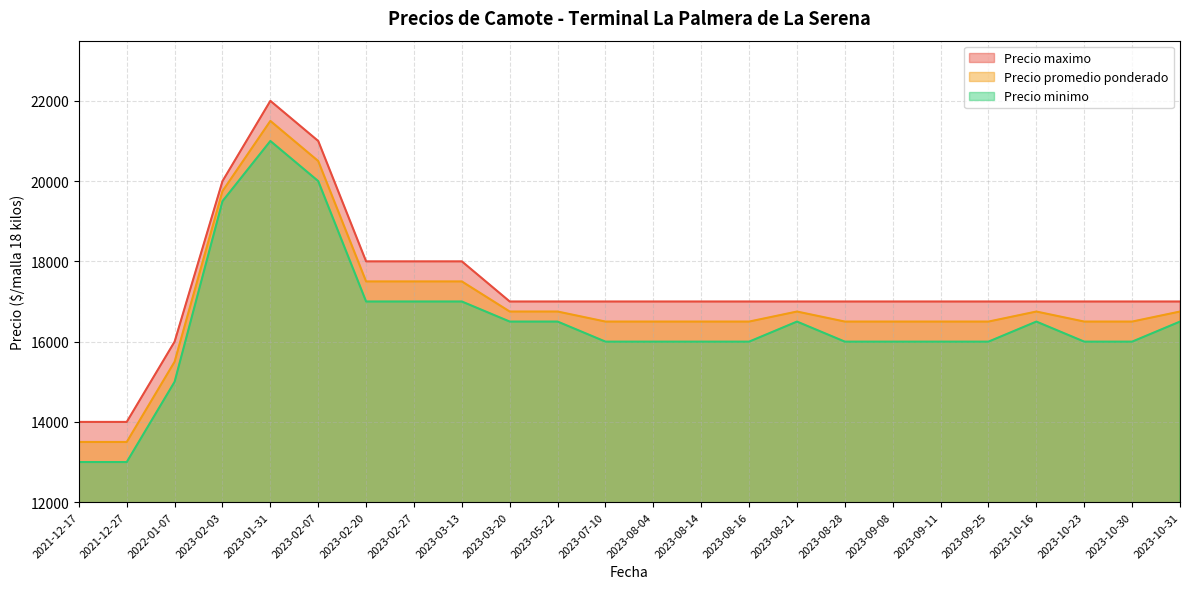

At which category does the chart reach its peak across all series?

2023-01-31